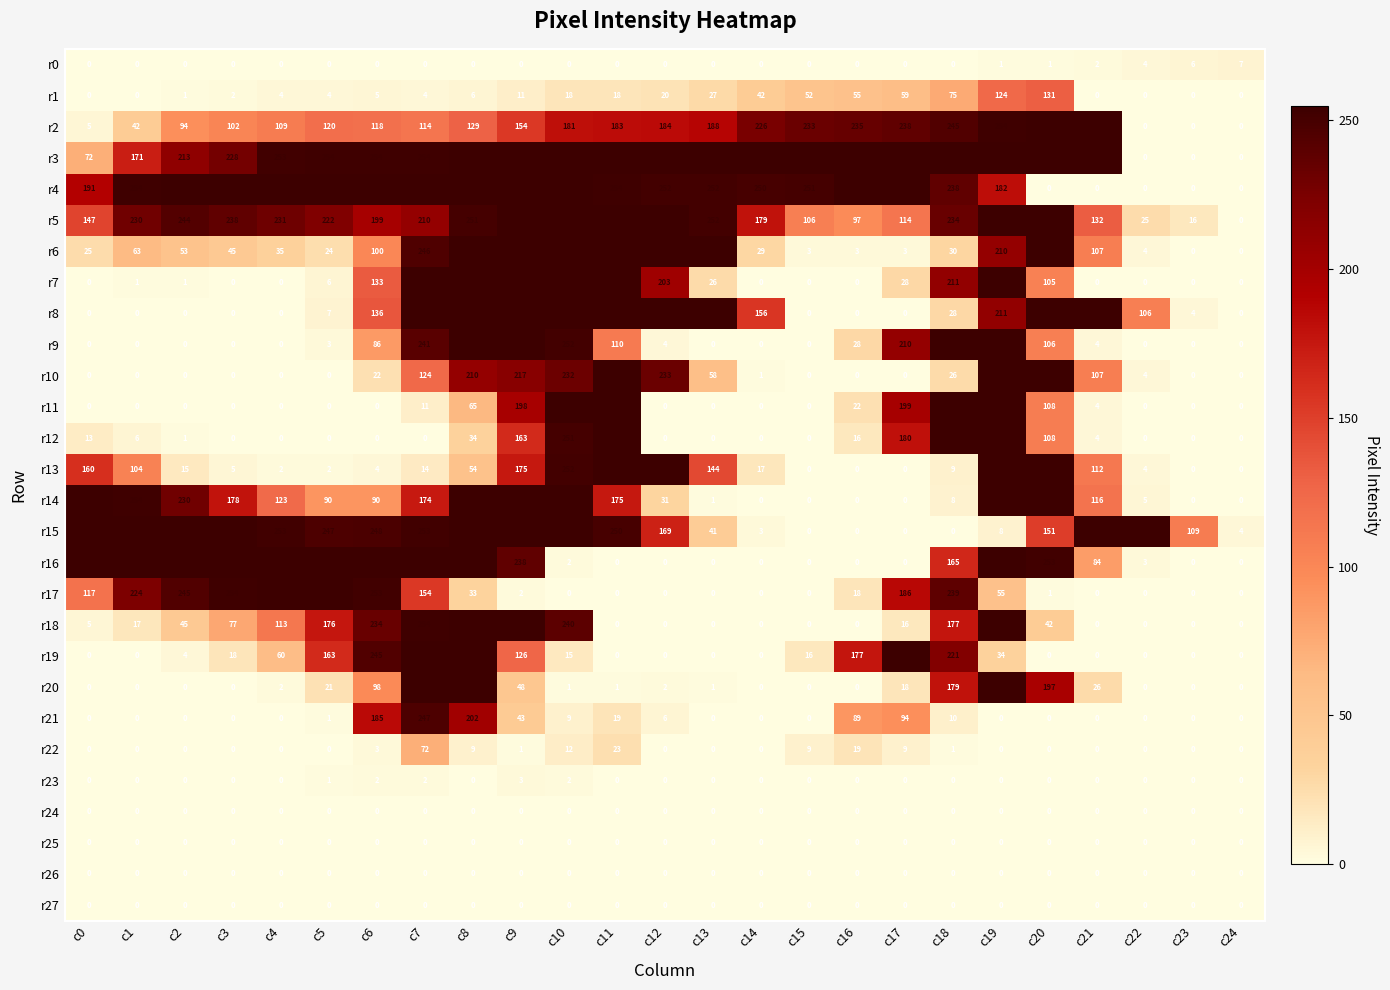

What is the maximum value shown in the chart?

255